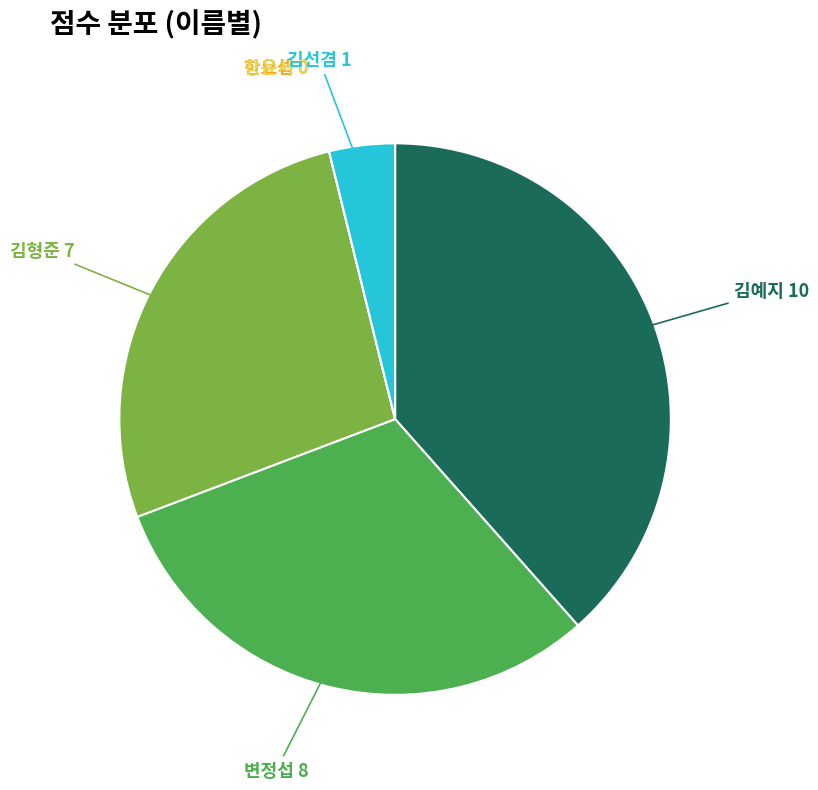

Is there any slice that represents more than half of the pie?

No